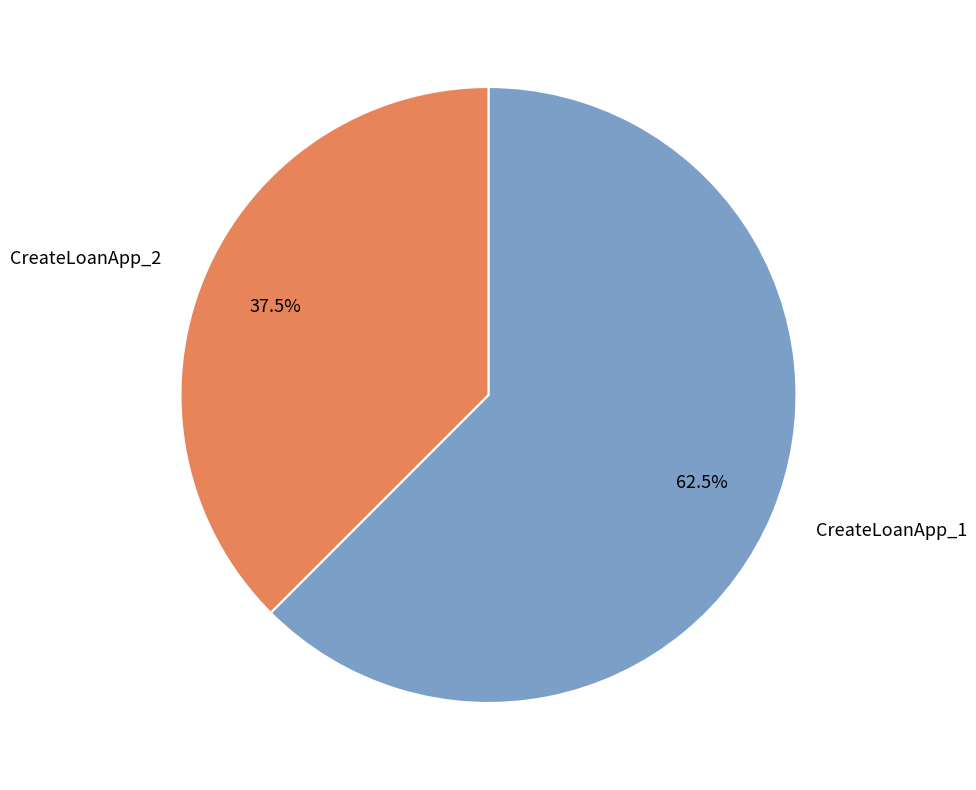

Approximately how many times larger is the value at CreateLoanApp_1 compared to CreateLoanApp_2?

1.7